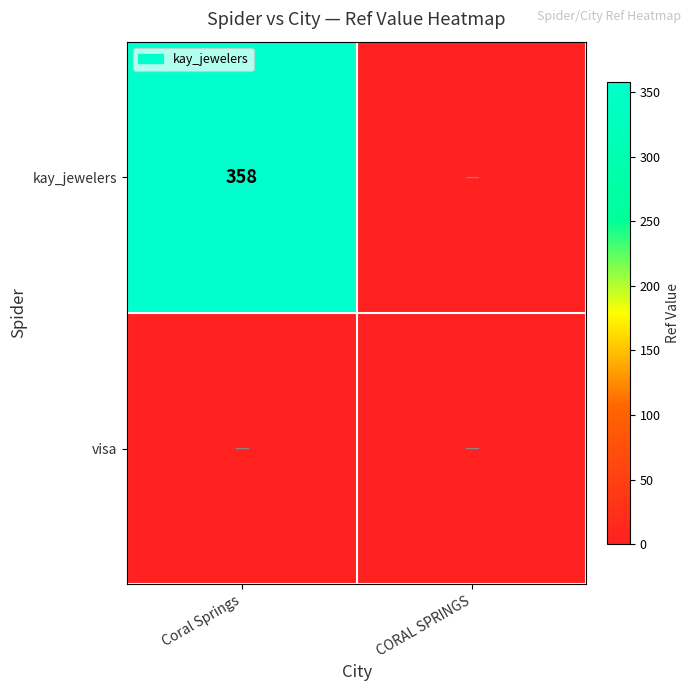

Which has a higher value, Coral Springs or CORAL SPRINGS?

Coral Springs